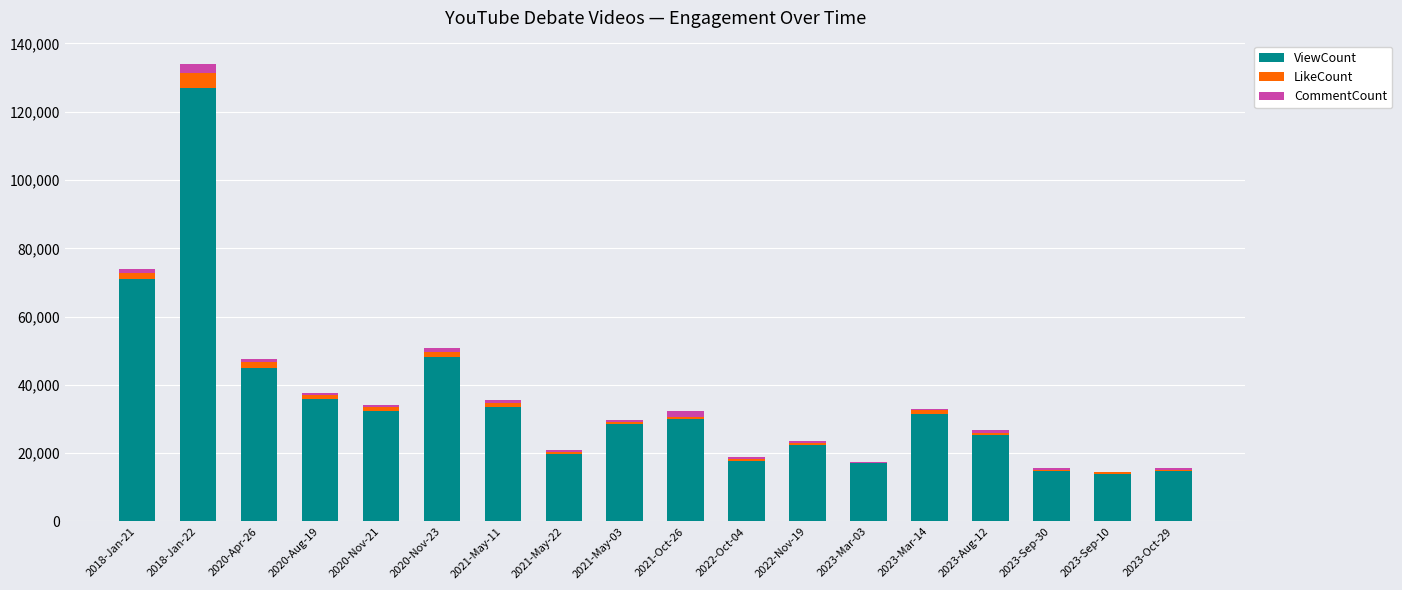

What is the highest value of the ViewCount series?

127005